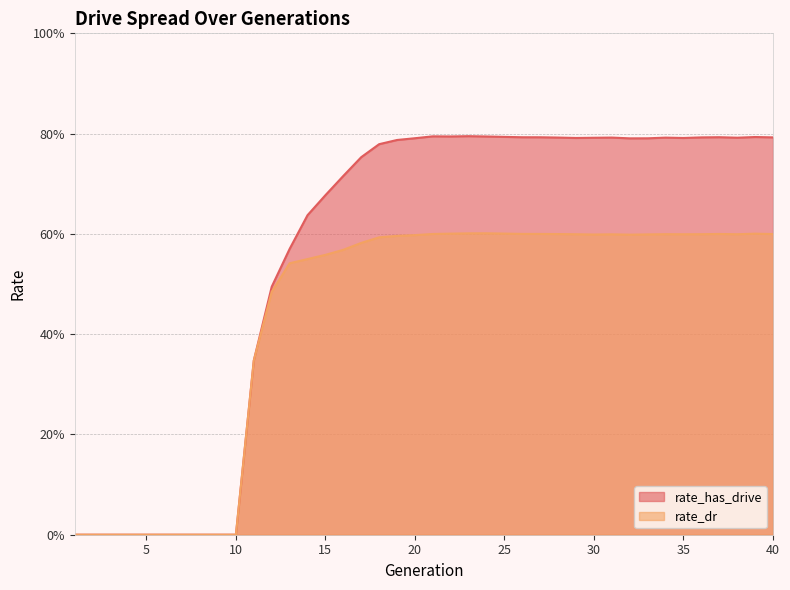

What is the total value across all series at 16?

1.3